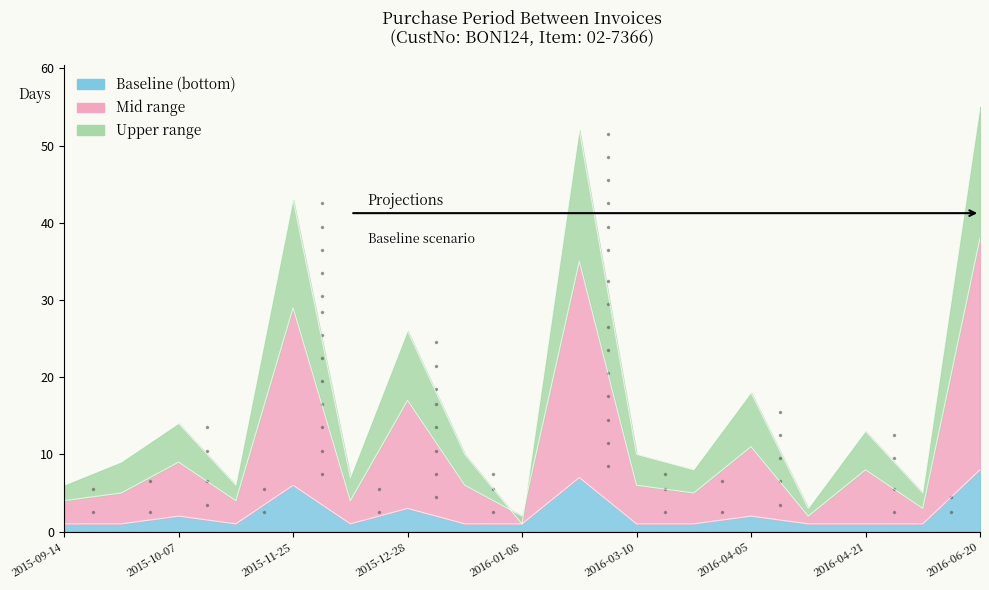

Approximately how many times larger is the value at 2016-03-10 compared to 2015-10-13?

1.7